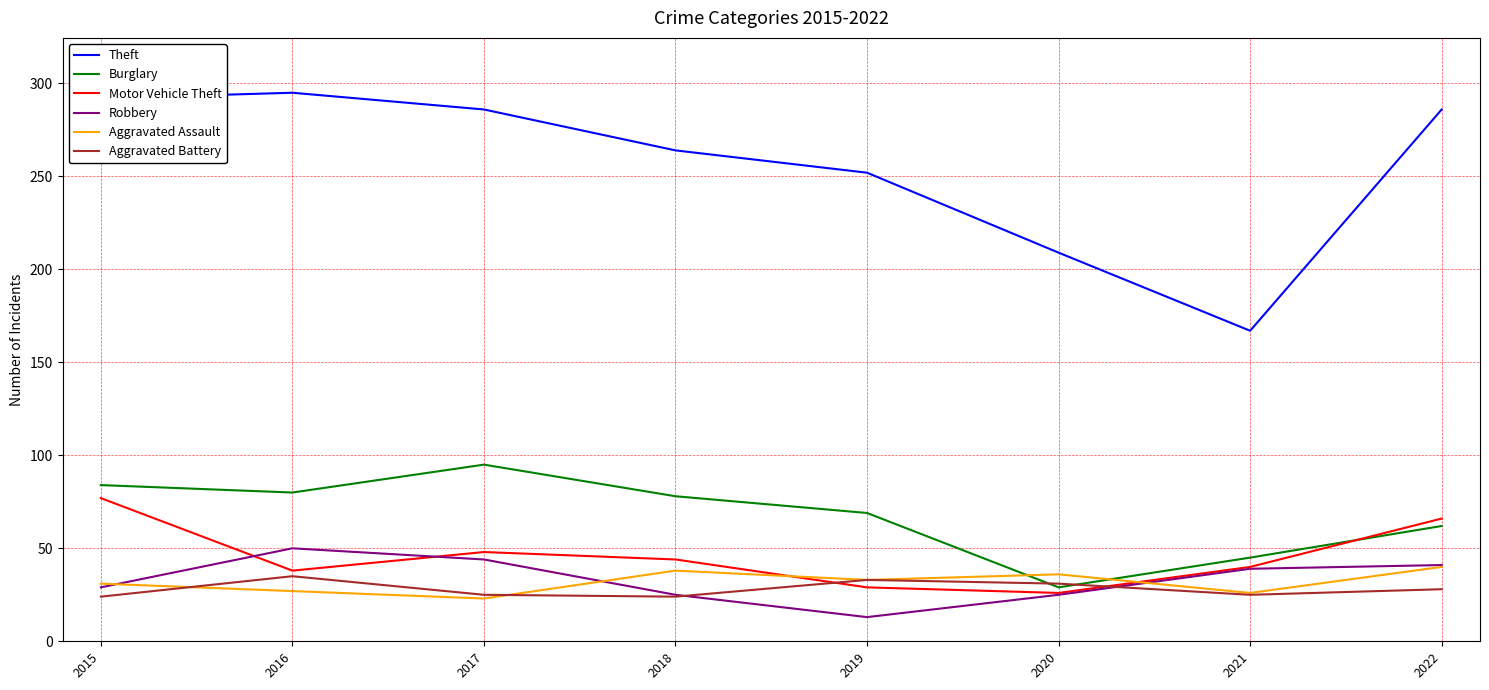

Which series has the largest total across all categories?

Theft